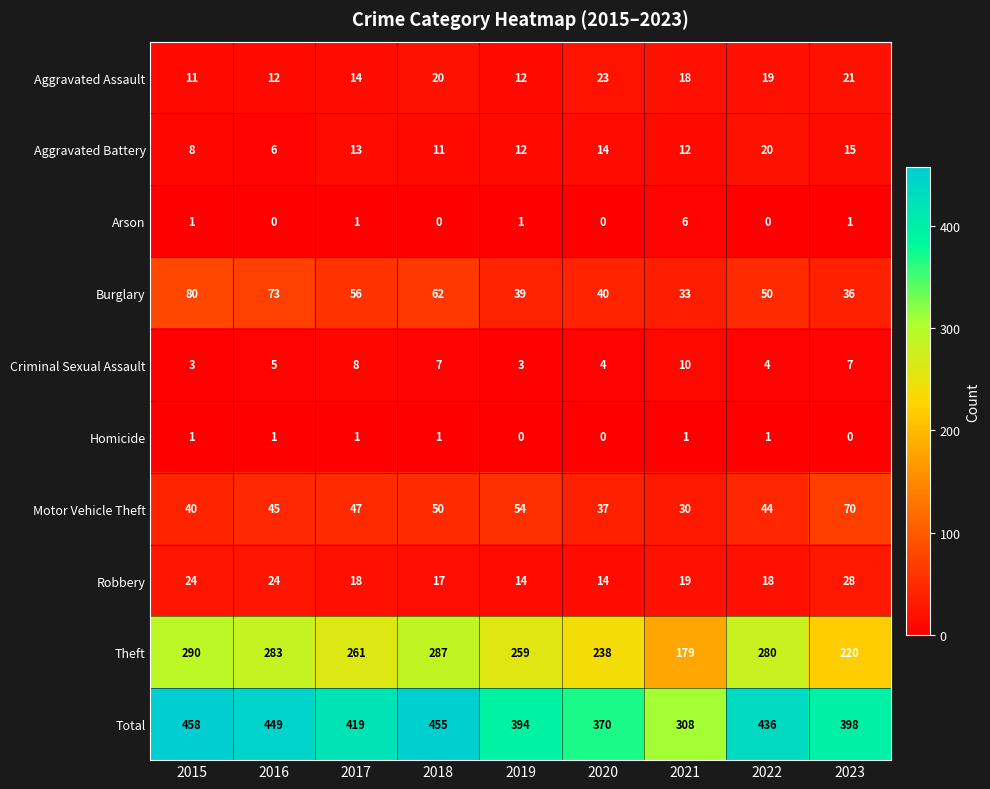

List the series in order of their peak value, lowest first.

Homicide, Arson, Criminal Sexual Assault, Aggravated Battery, Aggravated Assault, Robbery, Motor Vehicle Theft, Burglary, Theft, Total